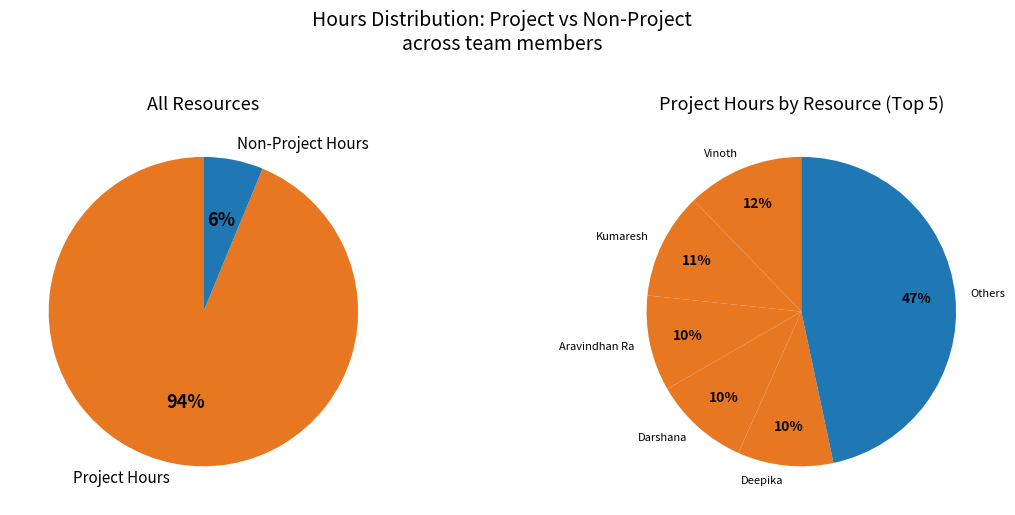

What portion of the pie excludes Aravindhan Ra?

90.0%